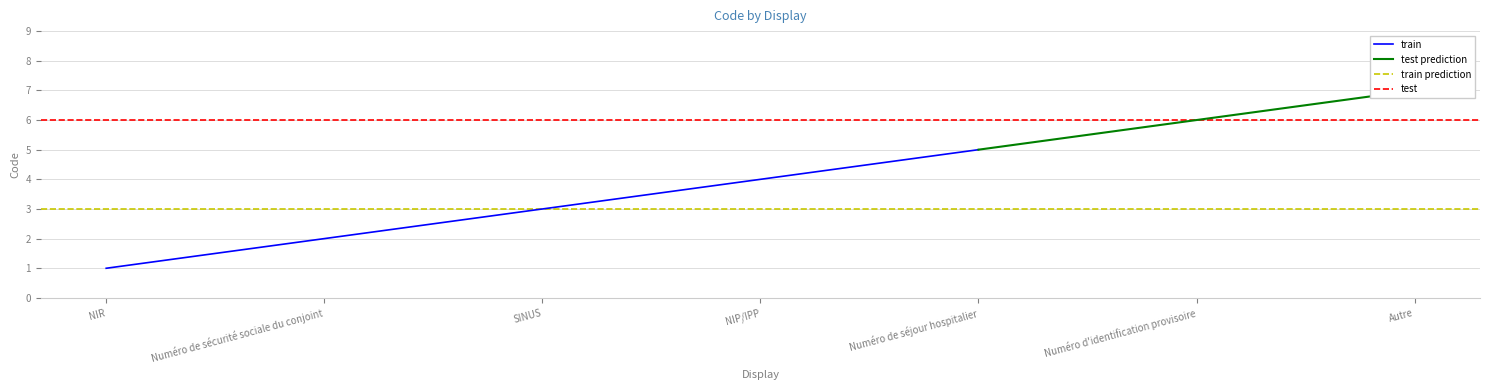

Reading left to right, extract all data points from this chart.

NIR=1	Numéro de sécurité sociale du conjoint=2	SINUS=3	NIP/IPP=4	Numéro de séjour hospitalier=5	Numéro d'identification provisoire=6	Autre=7